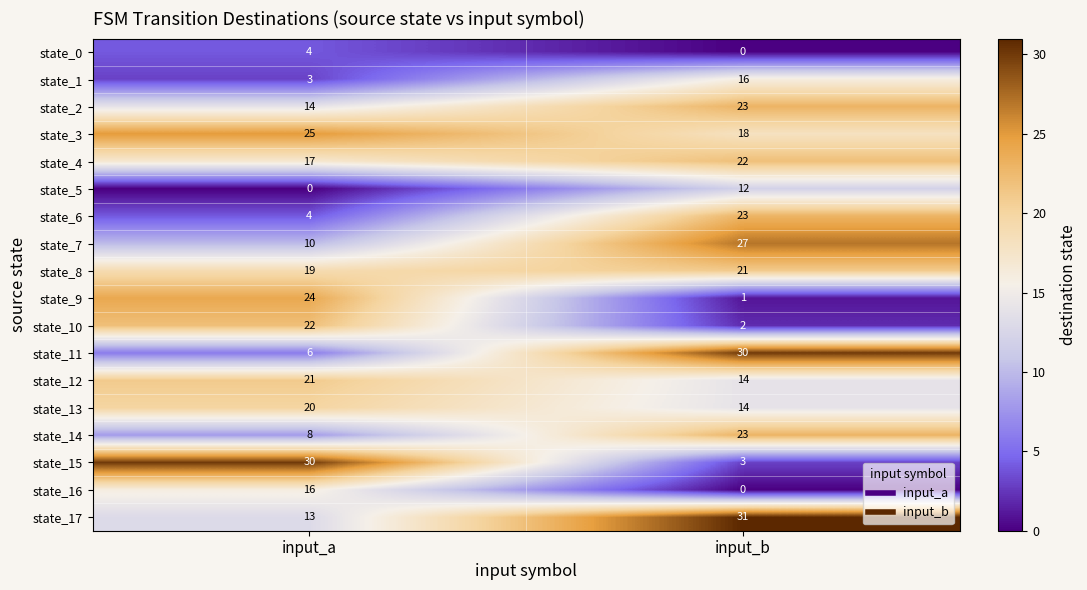

The state_6 series shows 23 at input_b. True or false?

True